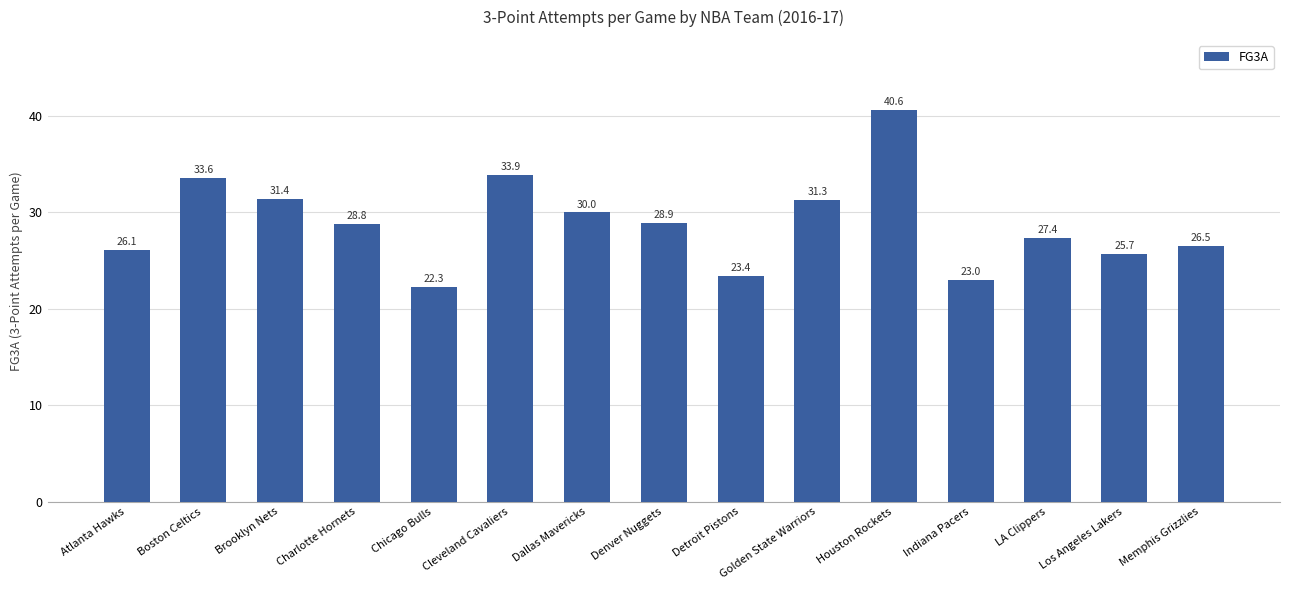

Reading right to left, list all the values displayed in this chart.

26.5	25.7	27.4	23.0	40.6	31.3	23.4	28.9	30.0	33.9	22.3	28.8	31.4	33.6	26.1